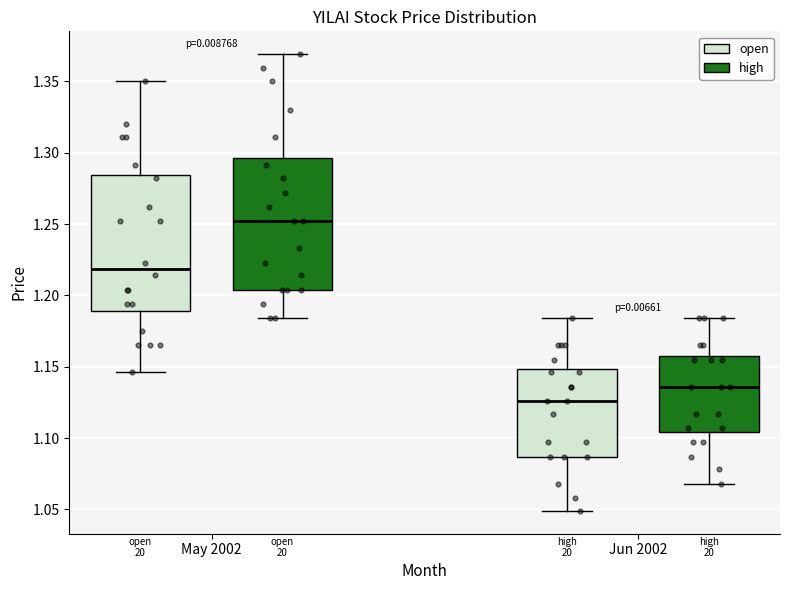

Reading left to right, read every box against the y-axis: the position of its median line, the range the box covers, and the ends of its whiskers. The values are not printed on the chart, so give them approximately, as read against the axis.

May 2002 (open): median 1.220, box 1.190 to 1.285, whiskers 1.145 to 1.350
May 2002 (high): median 1.250, box 1.205 to 1.295, whiskers 1.185 to 1.370
Jun 2002 (open): median 1.125, box 1.085 to 1.150, whiskers 1.050 to 1.185
Jun 2002 (high): median 1.135, box 1.105 to 1.160, whiskers 1.070 to 1.185